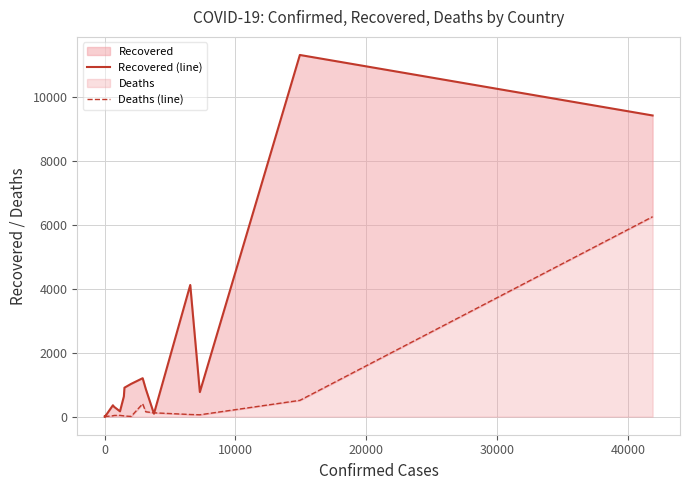

The value of Recovered (line) at 50000 is 15. True or false?

False